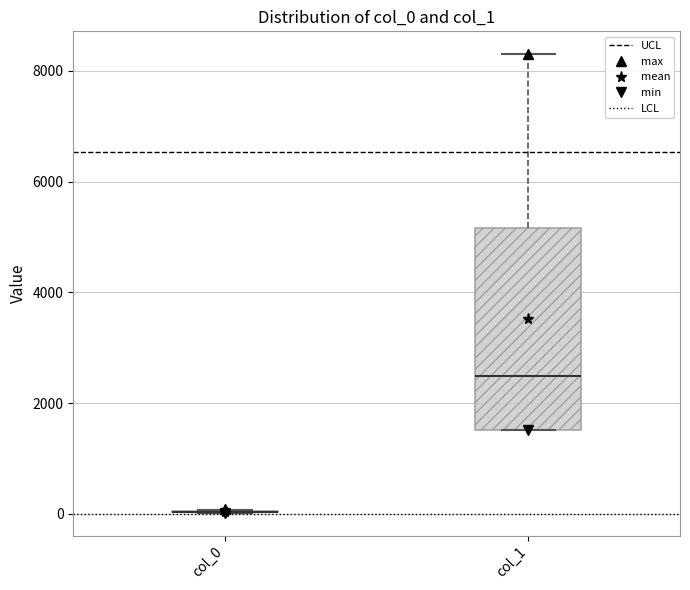

Reading left to right, transcribe this box plot: for each box, give where its median line is, the range the box spans, and where its two whiskers end, as read against the y-axis. The values are not printed on the chart, so give them approximately, as read against the axis.

col_0: box collapsed to a line at 0, whiskers 0 to 0
col_1: median 2400, box 1600 to 5200, whiskers 1600 to 8400